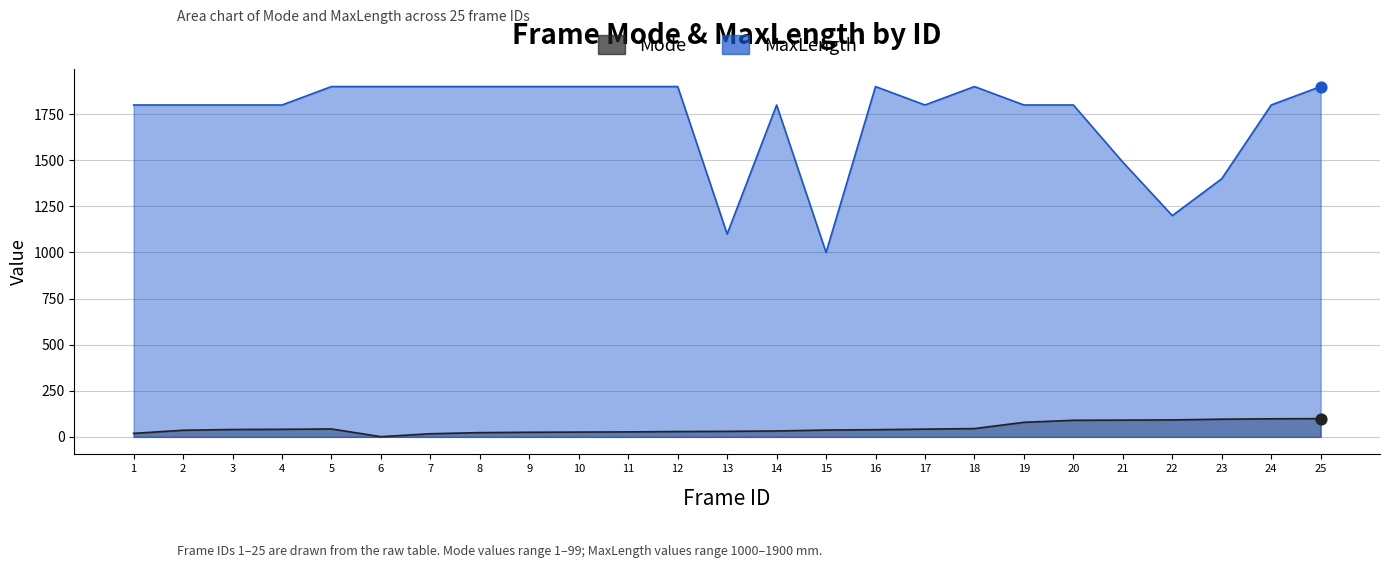

What are all the series names shown in the legend?

Mode, MaxLength